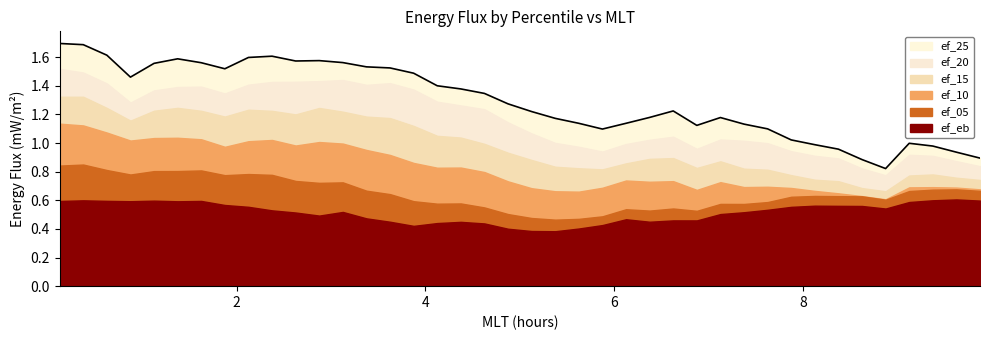

Does the chart have visible grid lines?

No